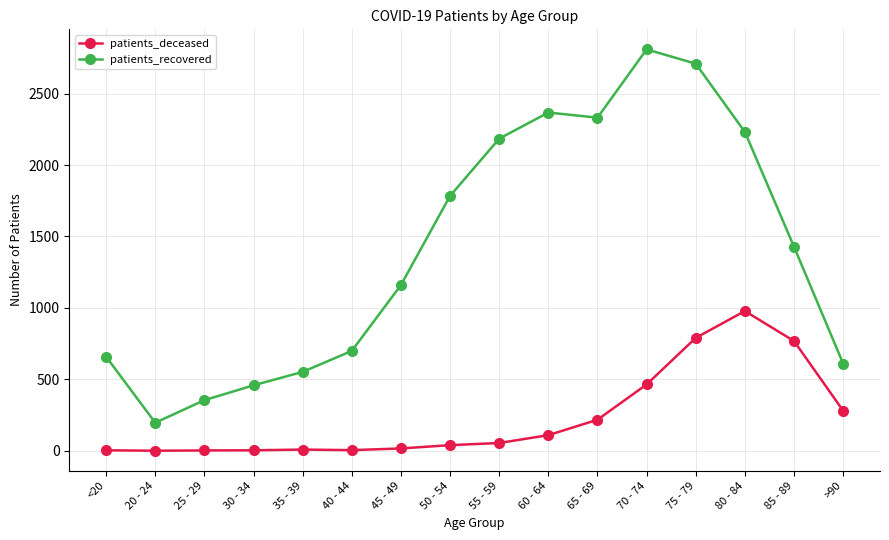

Which series changed the most between 35 - 39 and 75 - 79?

patients_recovered